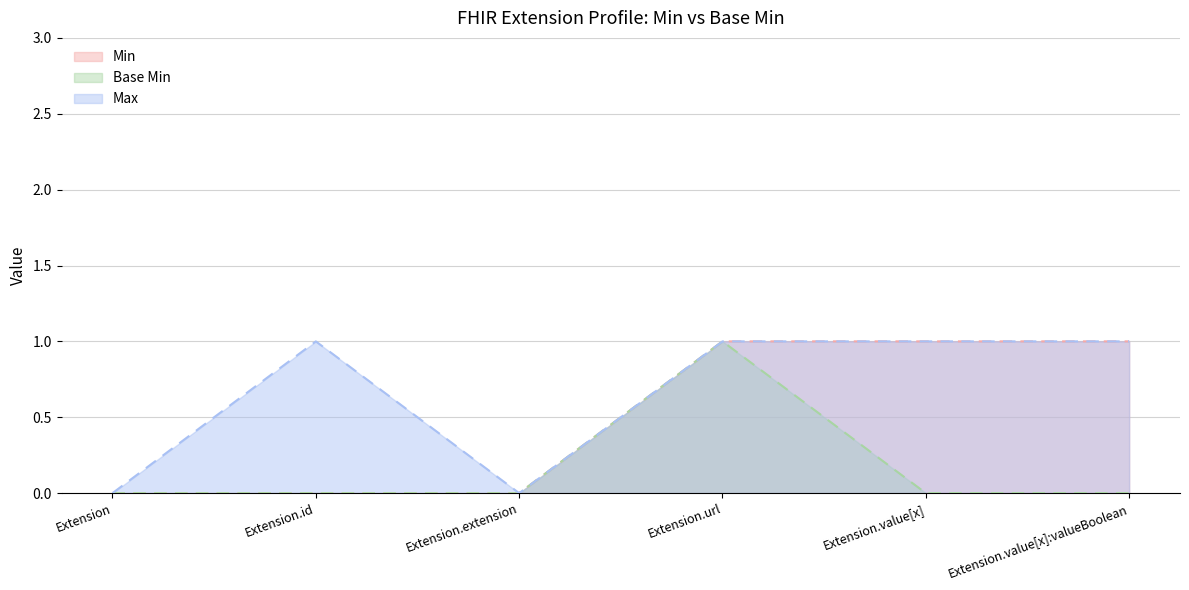

What are all the series names shown in the legend?

Min, Base Min, Max